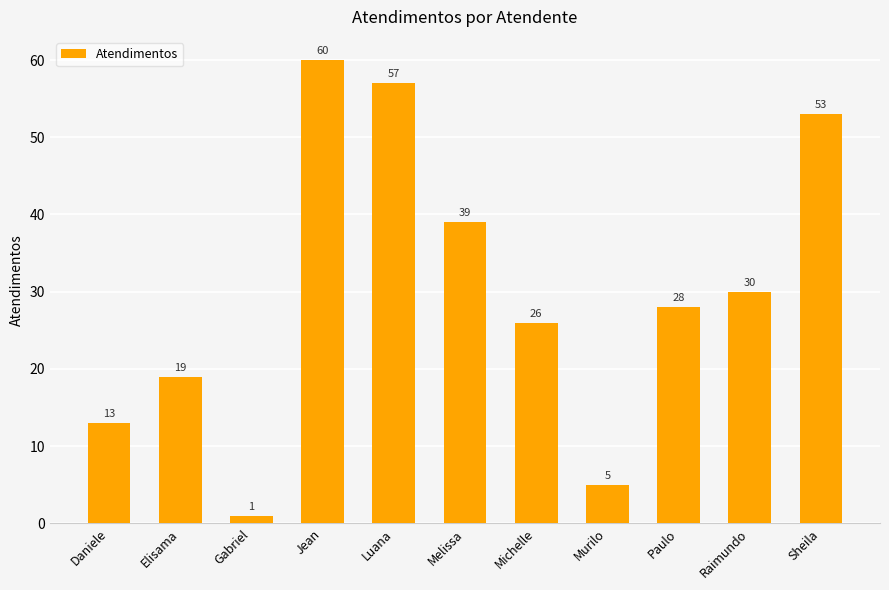

Rank the categories by value from highest to lowest.

Jean, Luana, Sheila, Melissa, Raimundo, Paulo, Michelle, Elisama, Daniele, Murilo, Gabriel